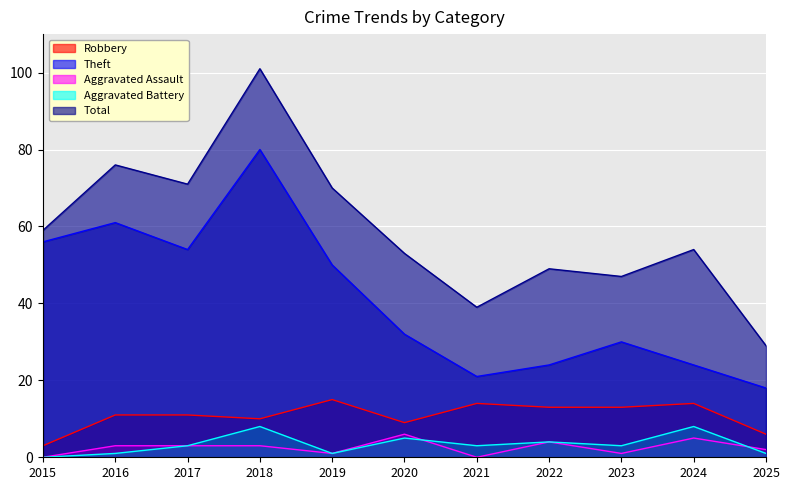

At which category is the sum across all series the highest?

2018